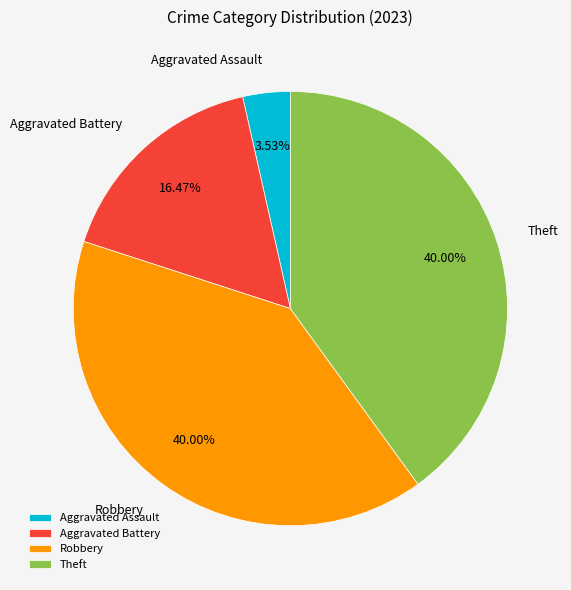

Is there a majority slice in this chart?

No